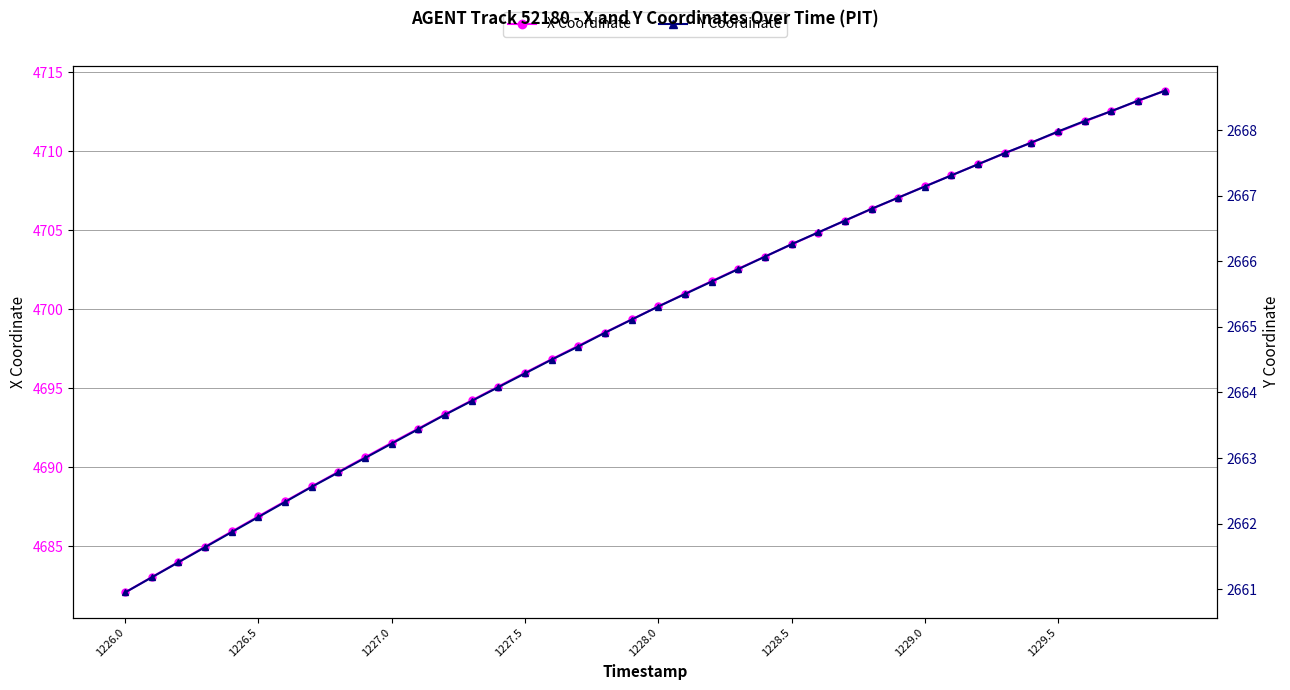

True or false: Y Coordinate has more than 0 interior local peaks.

False